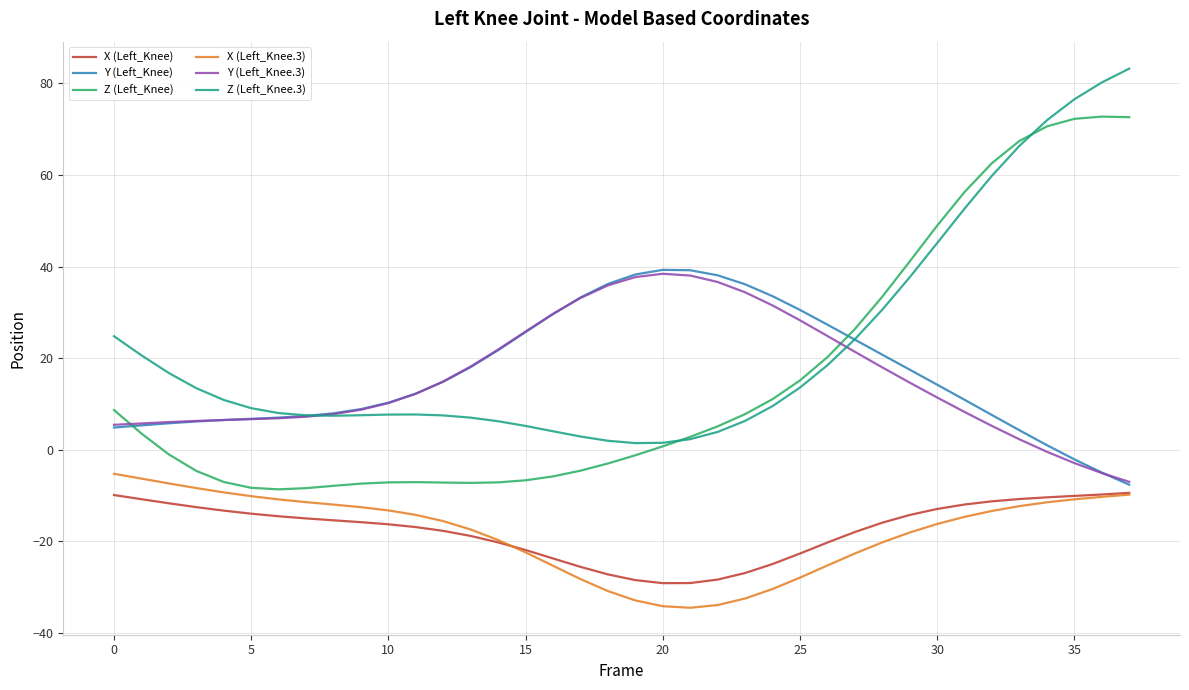

Which series has the largest total across all categories?

Z (Left_Knee.3)